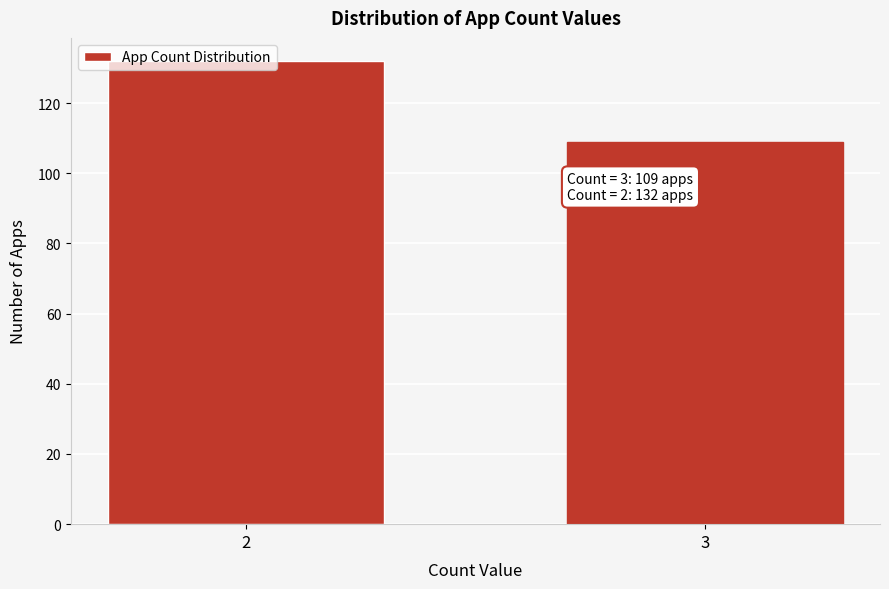

True or false: the data shows 156 at 3.

False